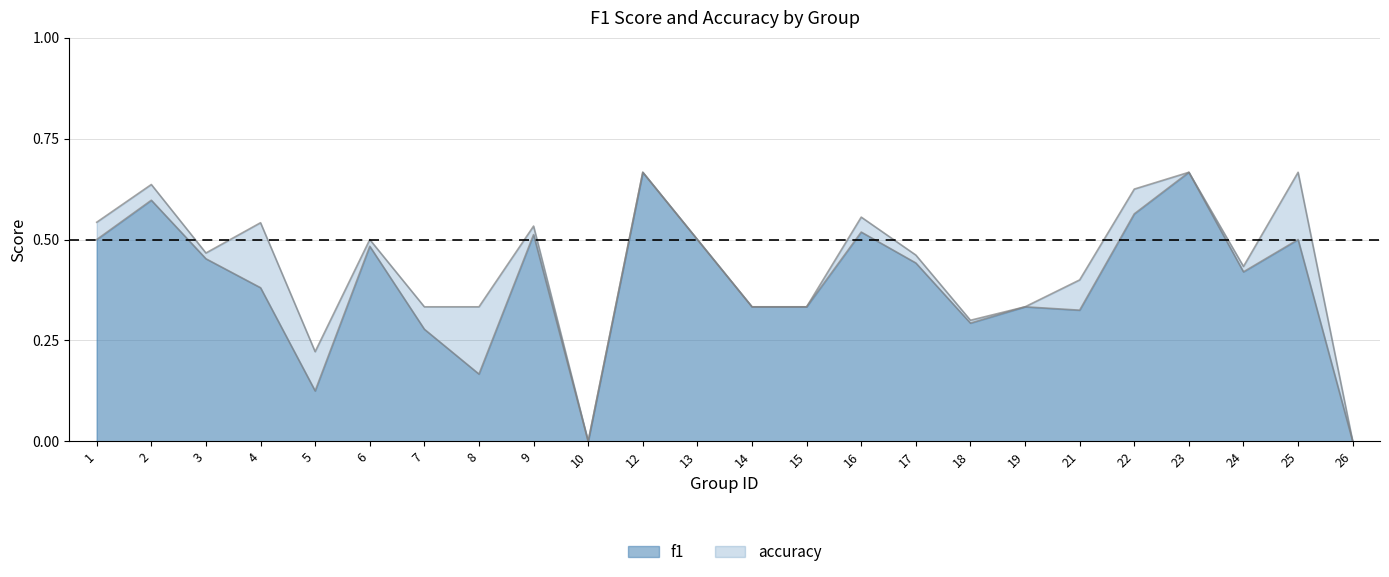

At which label is accuracy closest to 0?

10